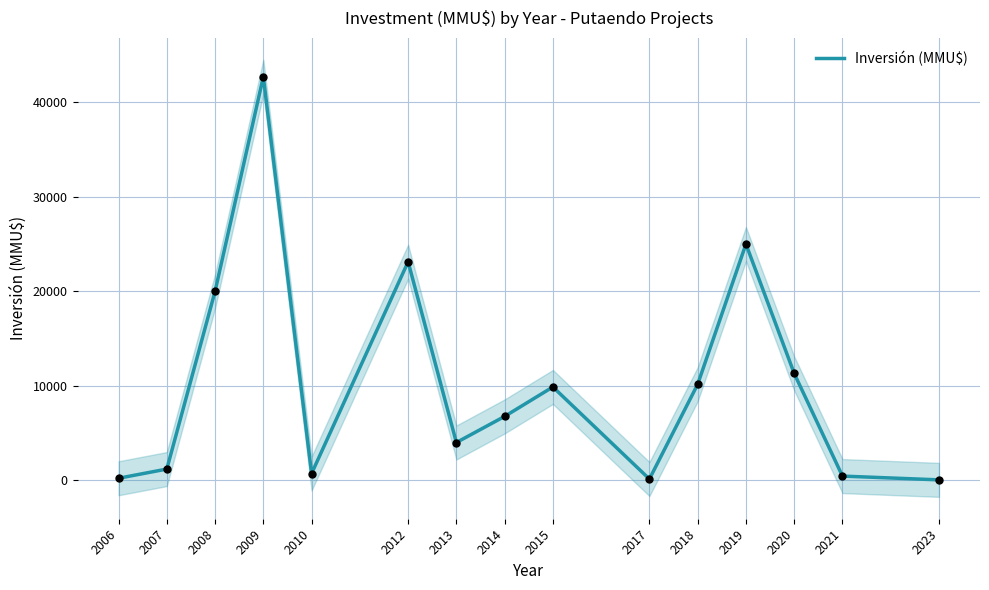

Which has a higher value, 2008 or 2017?

2008